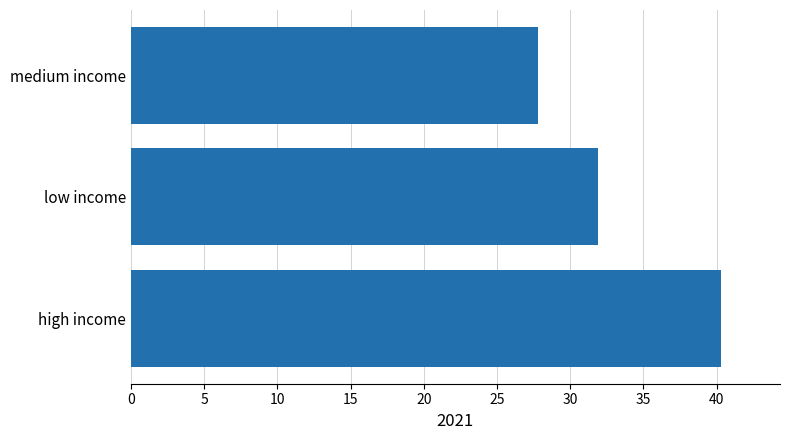

What is the approximate value at low income?

31.9